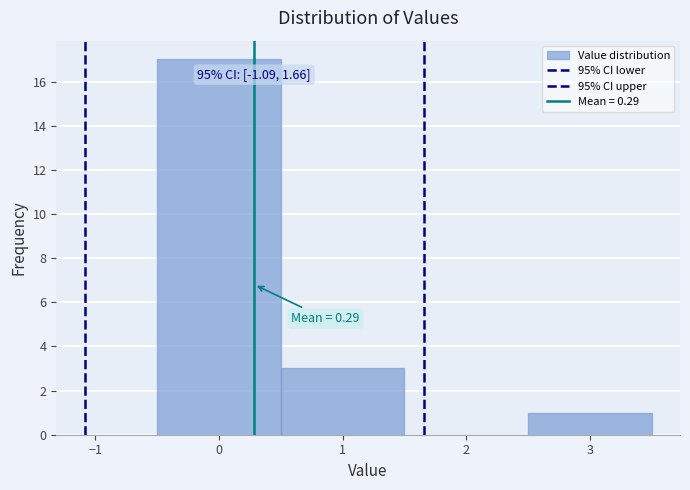

Over which range of the x-axis is the bar tallest?

-0.5 to 0.5